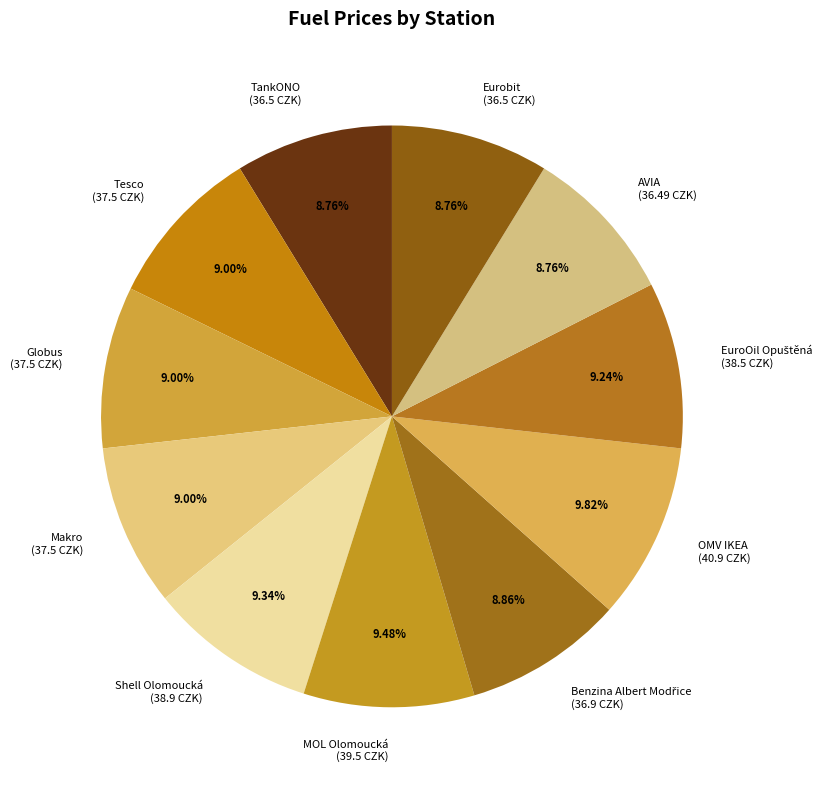

Do Makro (37.5 CZK) and Globus (37.5 CZK) together represent more than half of the pie?

No